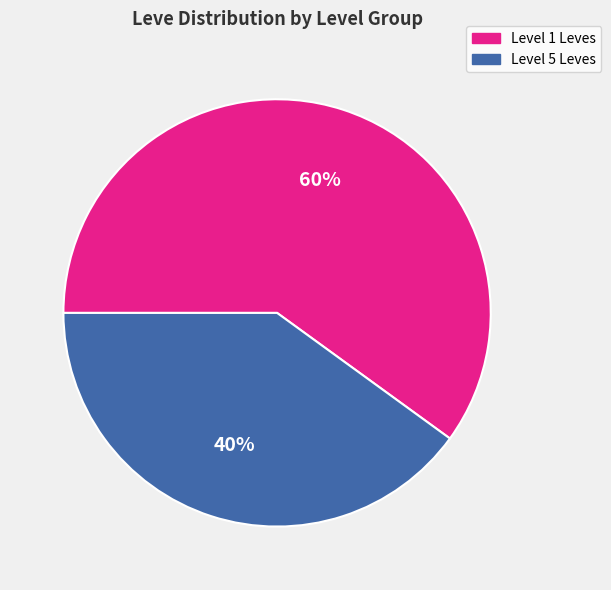

Rank the categories by value from lowest to highest.

Level 5 Leves, Level 1 Leves